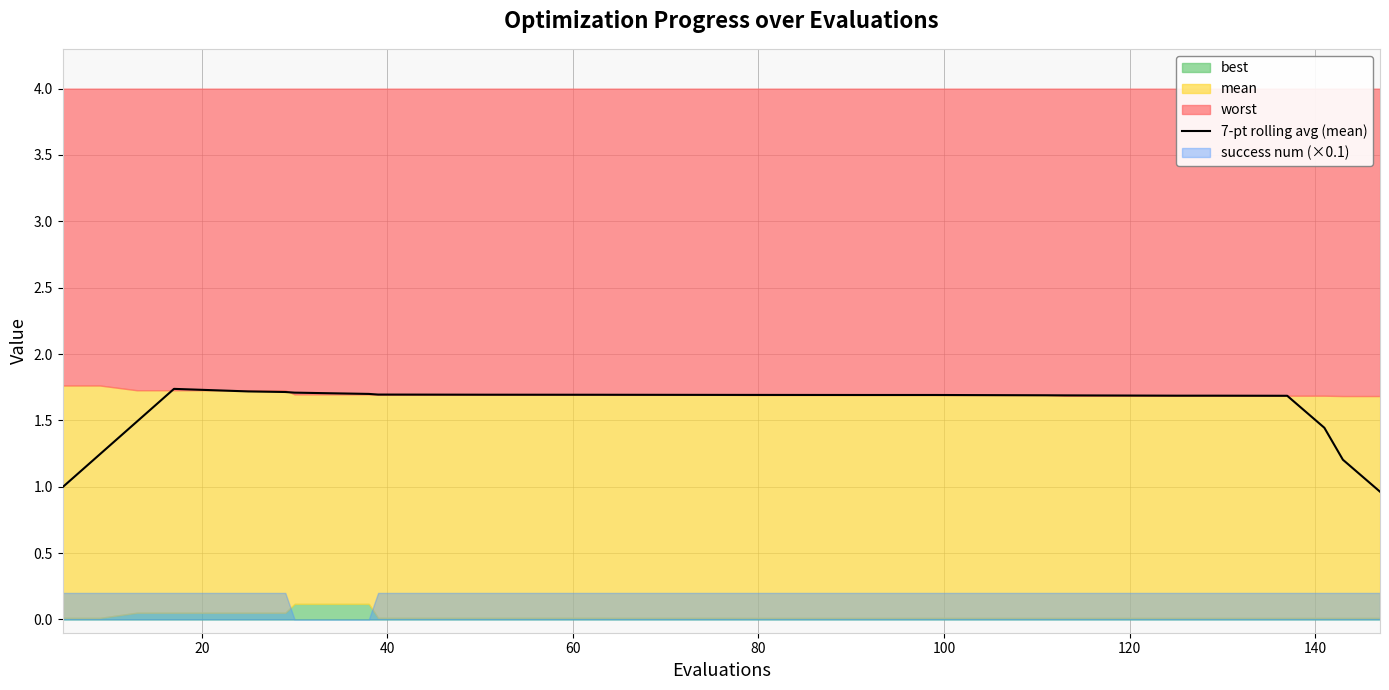

What is the value of the 3rd point from the left?

1.5